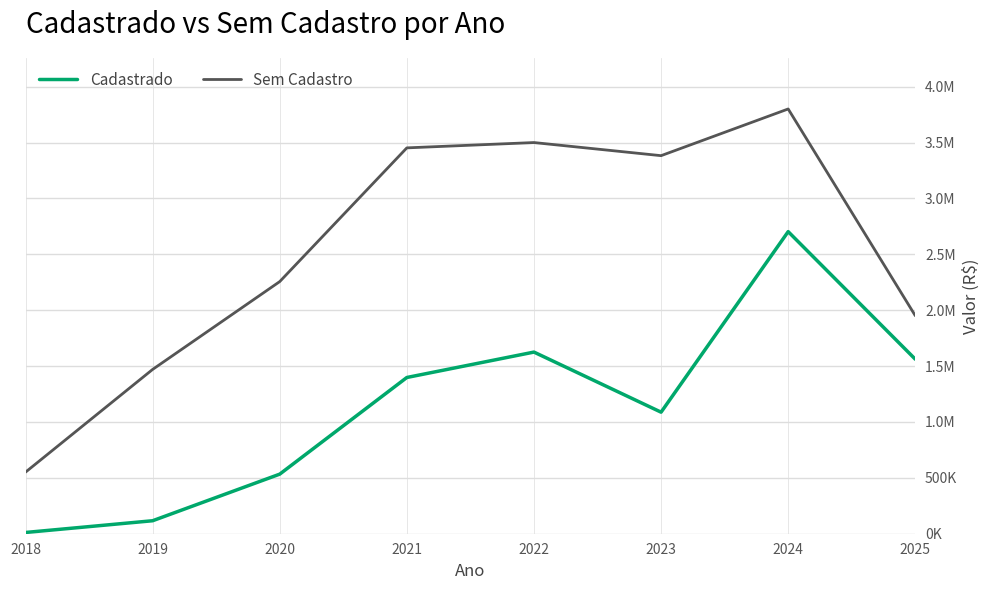

Does the chart display data point markers on the line(s)?

No